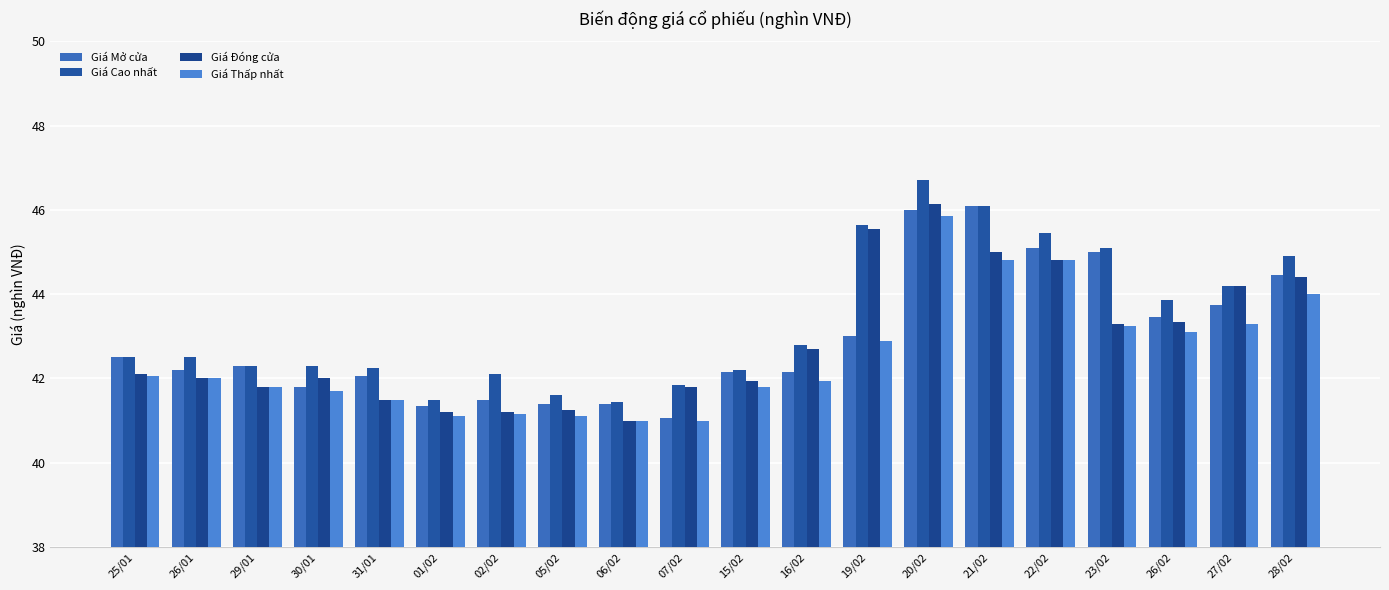

Are the bars grouped side by side (vs. stacked)?

Yes